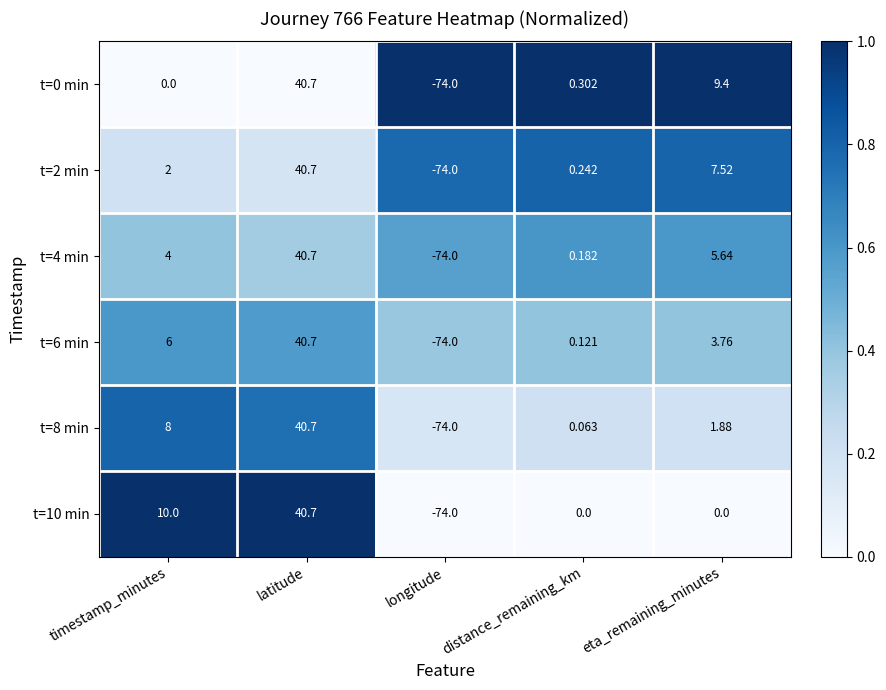

At eta_remaining_minutes, list the series in order from largest to smallest.

t=0 min, t=2 min, t=4 min, t=6 min, t=8 min, t=10 min